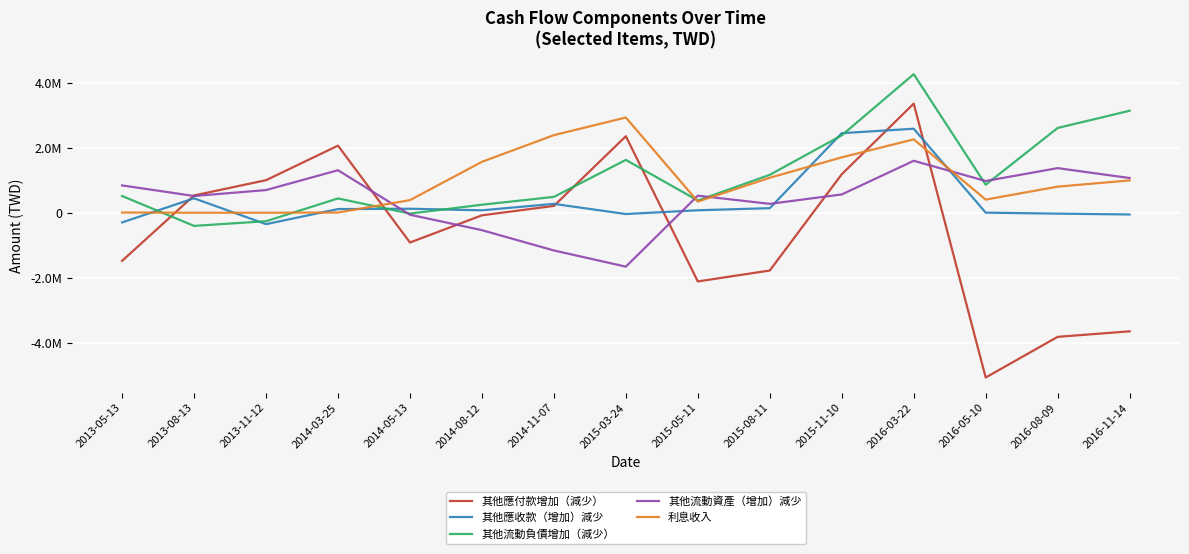

What are all the series names shown in the legend?

其他應付款增加（減少）, 其他應收款（增加）減少, 其他流動負債增加（減少）, 其他流動資產（增加）減少, 利息收入